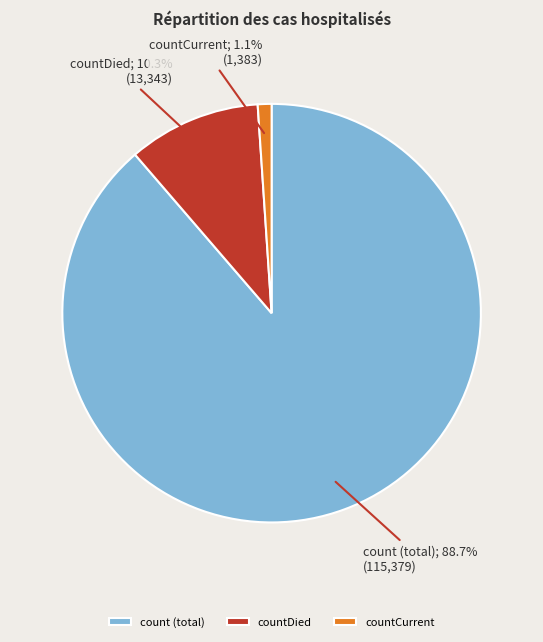

Do countCurrent and countDied together represent more than half of the pie?

No